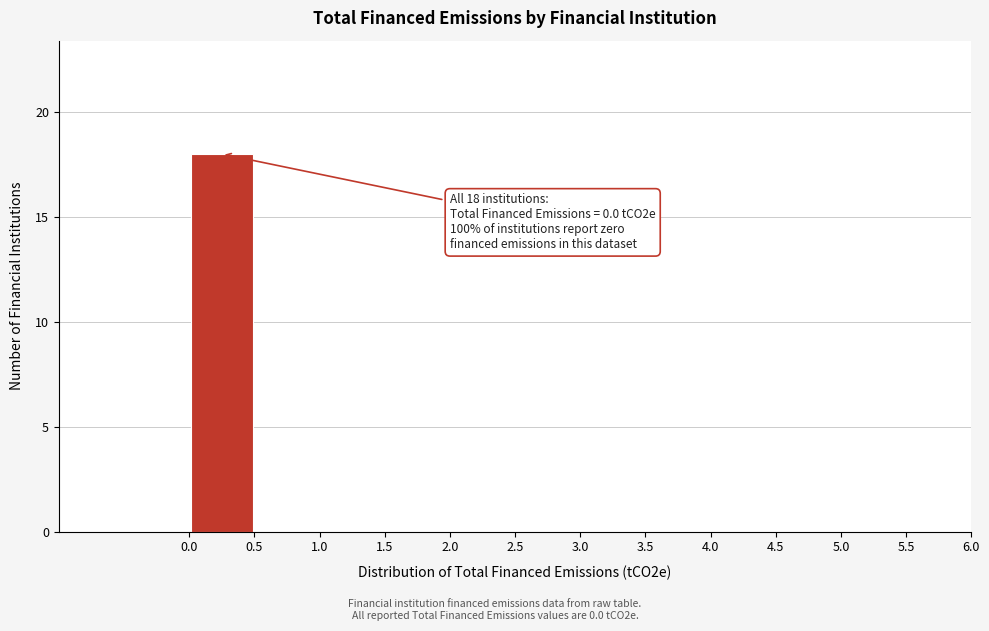

Over which range of the x-axis is the bar tallest?

0.0 to 0.5